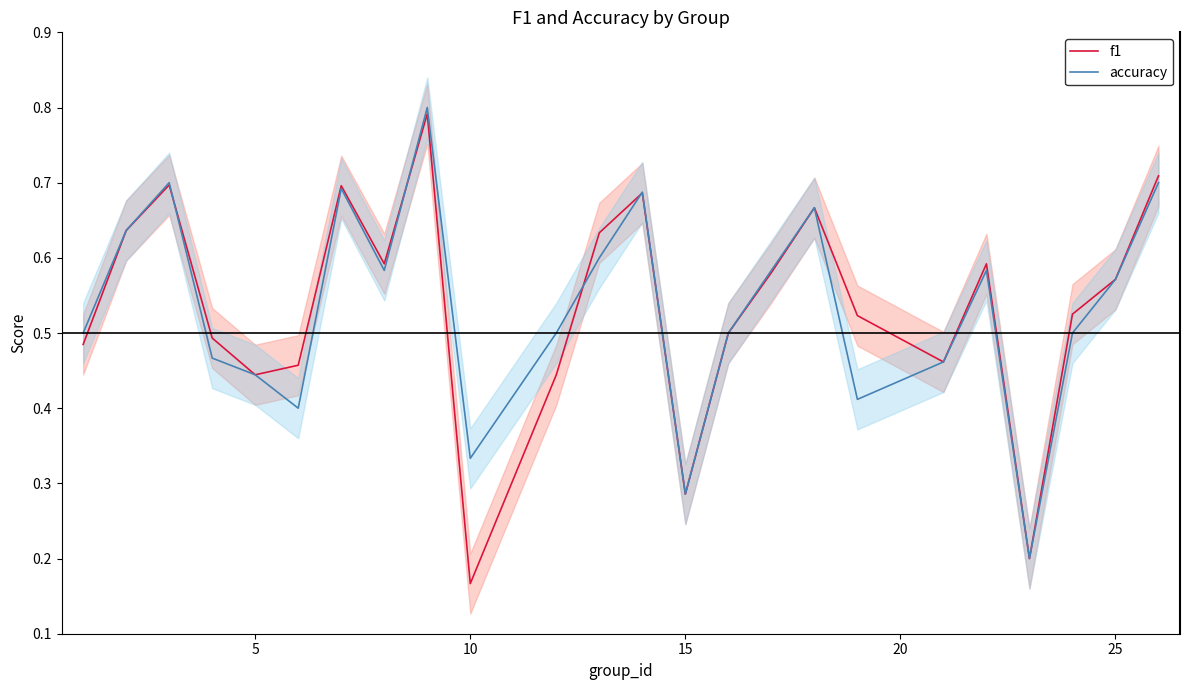

Where is f1 nearest to the value 0?

10